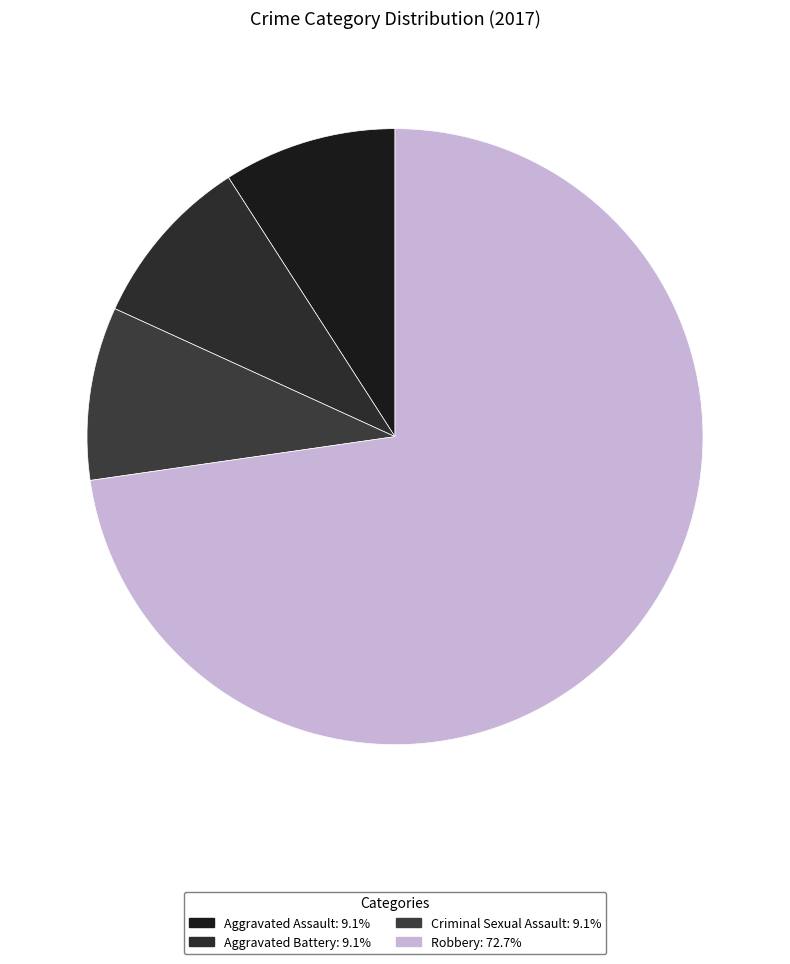

To the nearest percent, what percentage of the pie is Aggravated Battery?

9%